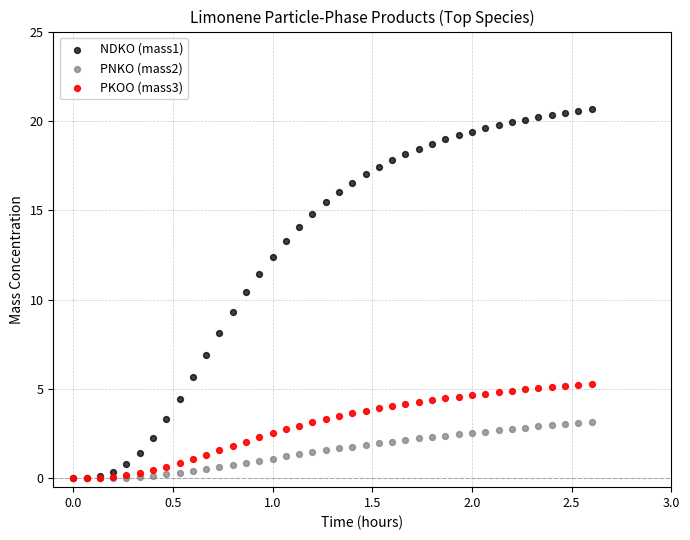

Across all series, what Y value is closest to 10?

10.4